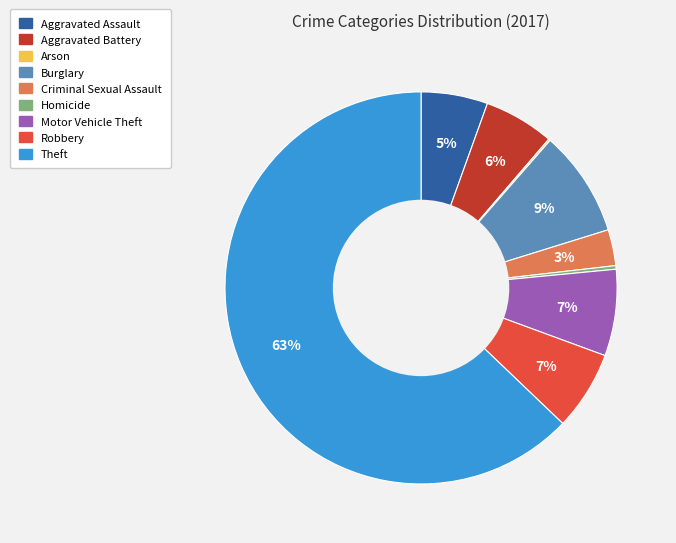

True or false: Motor Vehicle Theft accounts for 19% of the total.

False